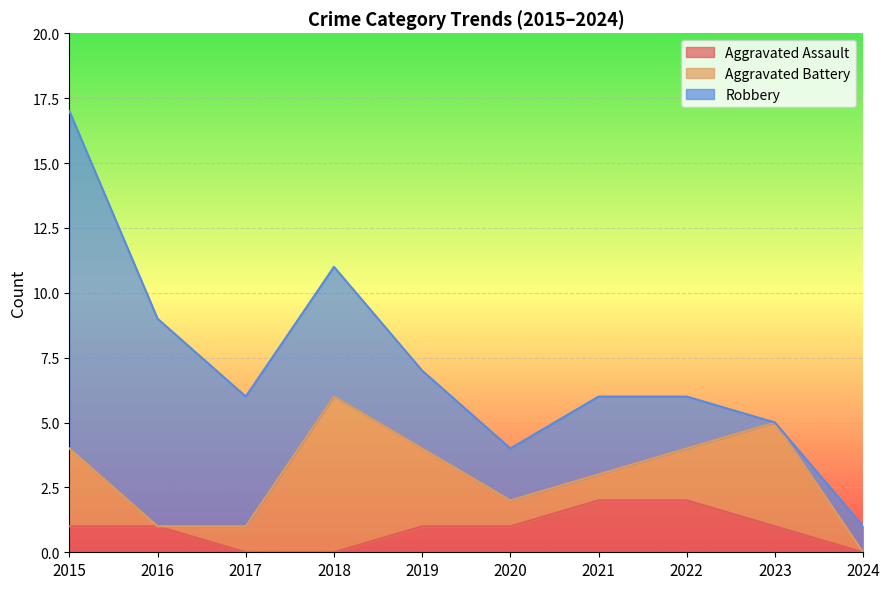

Which series has the largest range (max minus min)?

Robbery